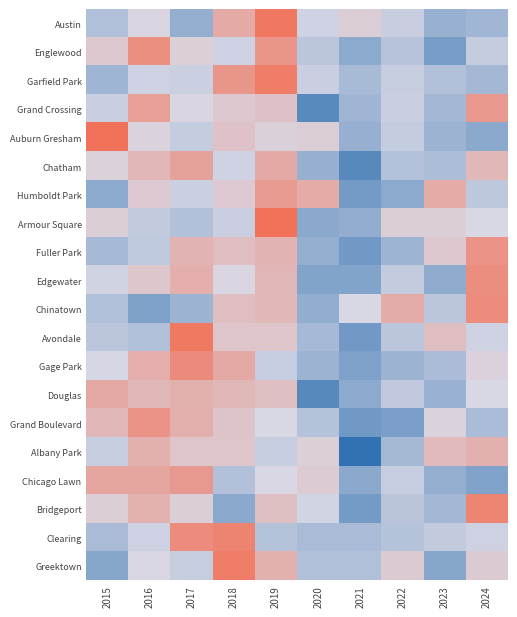

At which category is the sum across all series the highest?

2019